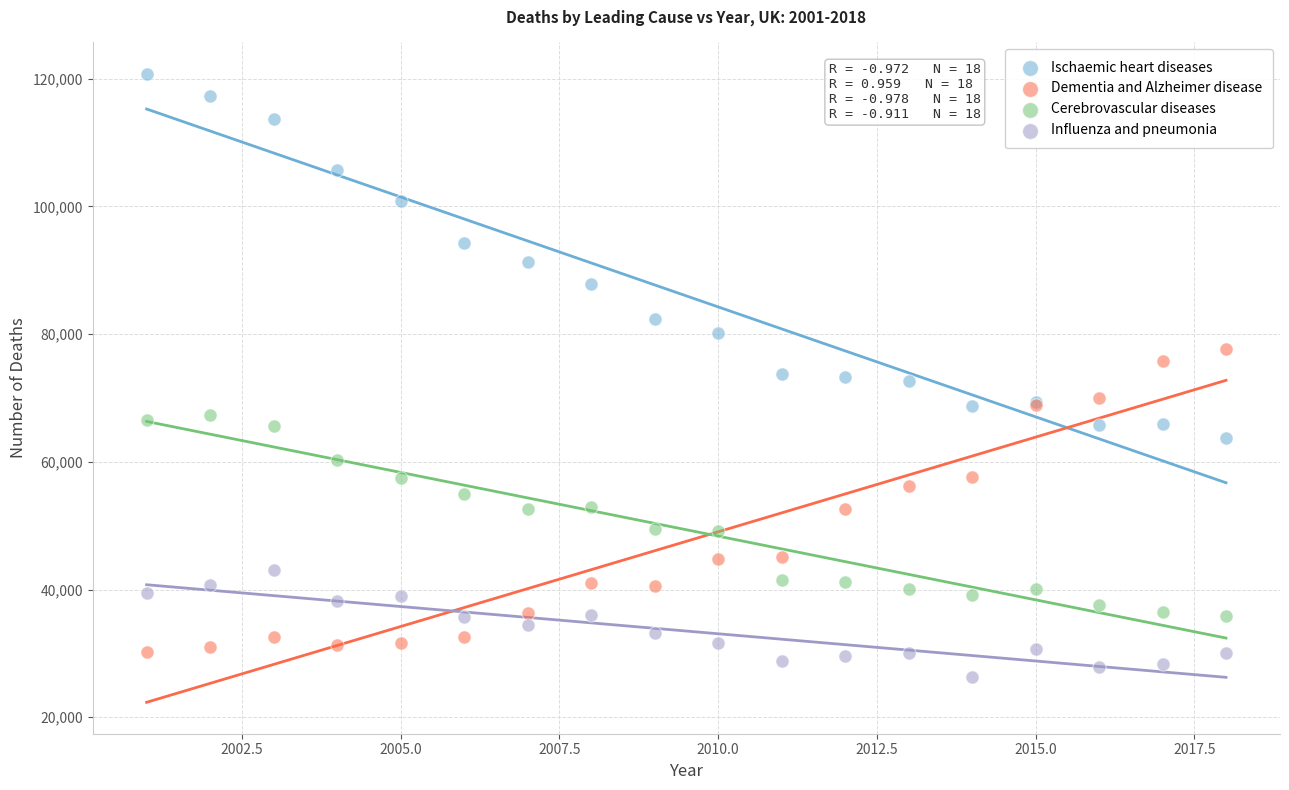

Which series contains the highest Y value?

Ischaemic heart diseases